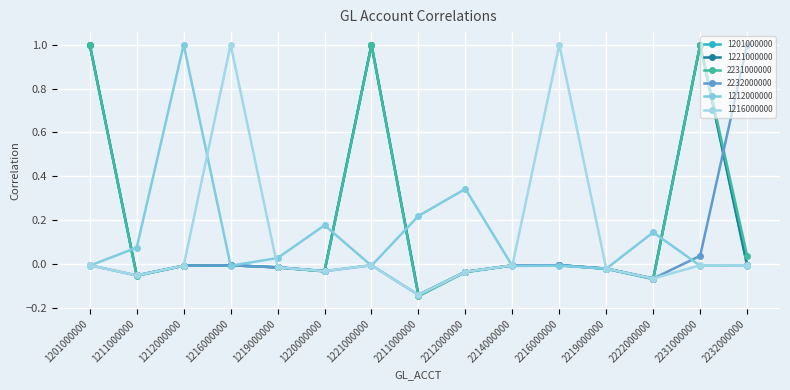

Is this an area chart (filled region under the line)?

No